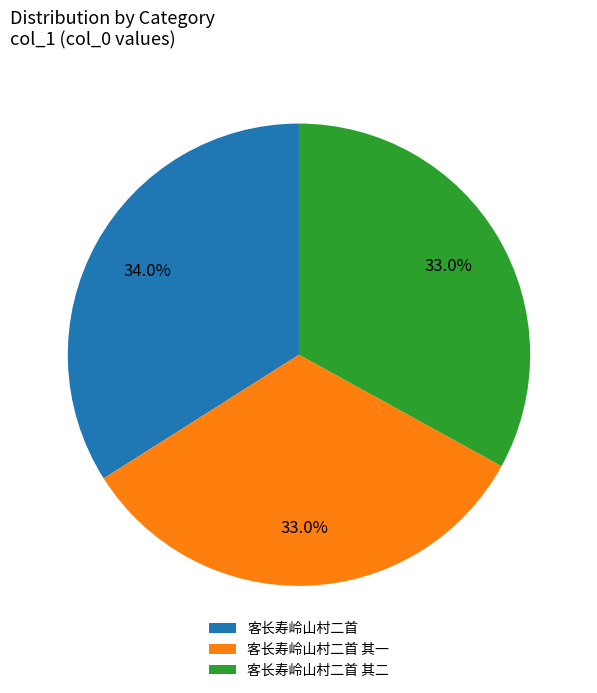

Does 客长寿岭山村二首 account for over 50% of the chart?

No